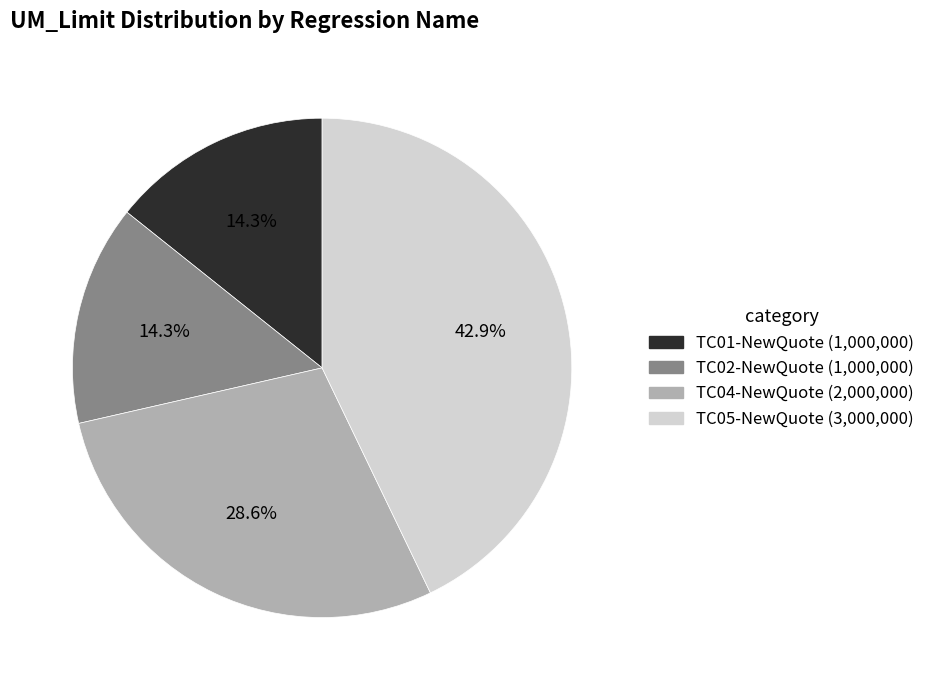

To the nearest percent, what is the difference between the largest and smallest slice percentages?

29%